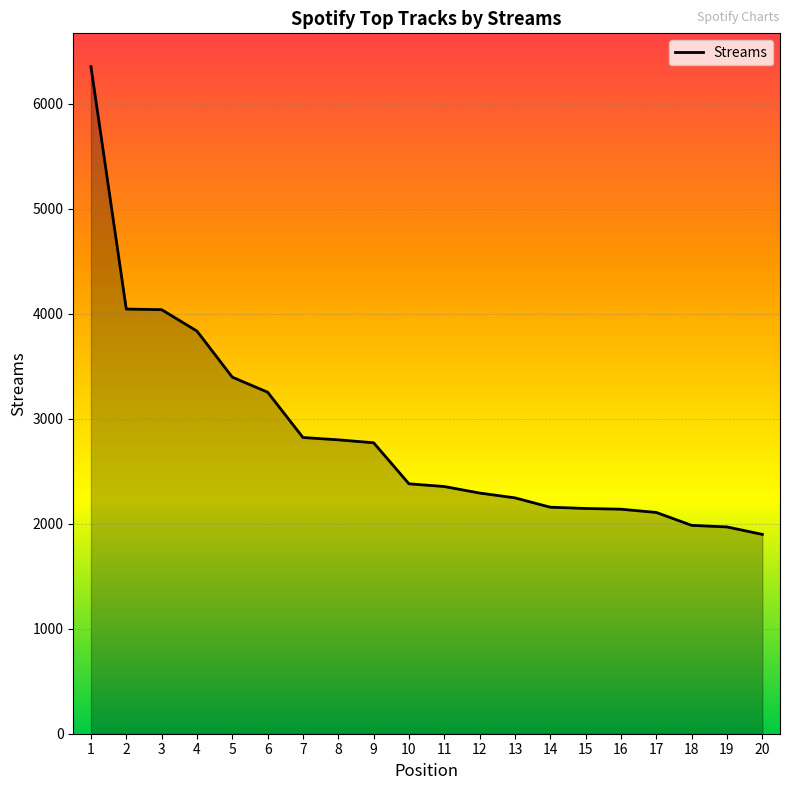

The value at 13 is 2247. True or false?

True